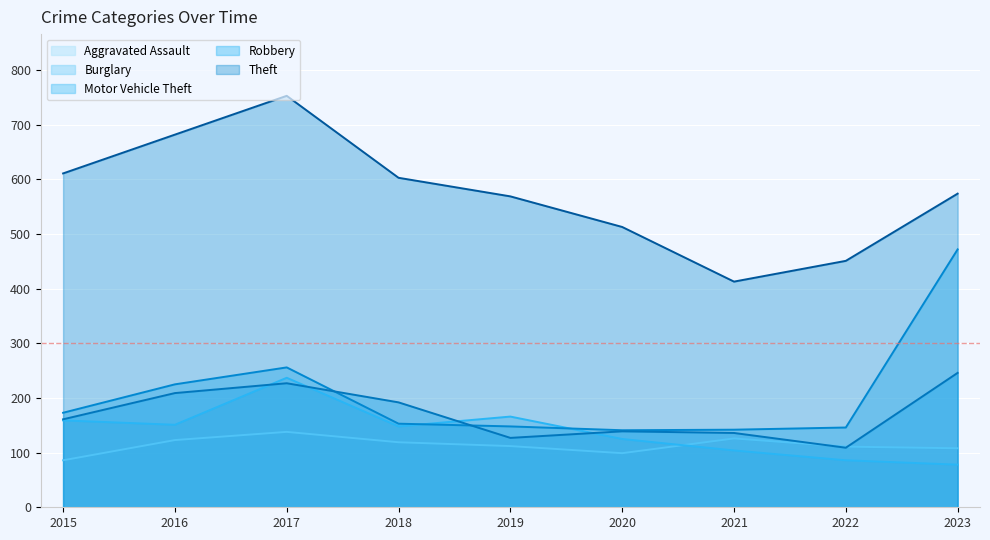

True or false: Burglary has a value of 19 at 2022.

False